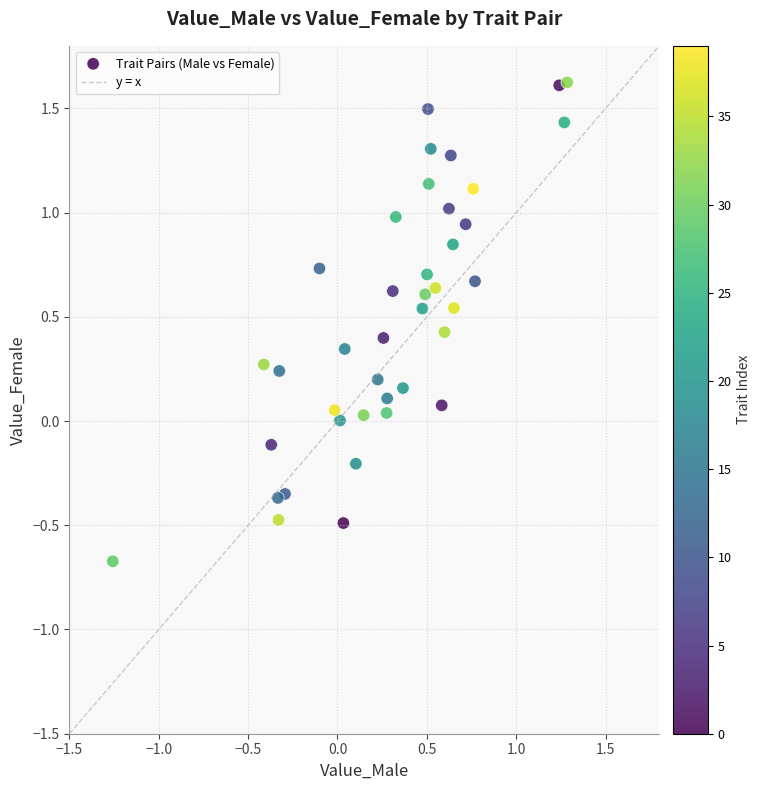

What is the range of X values (max minus min)?

2.5